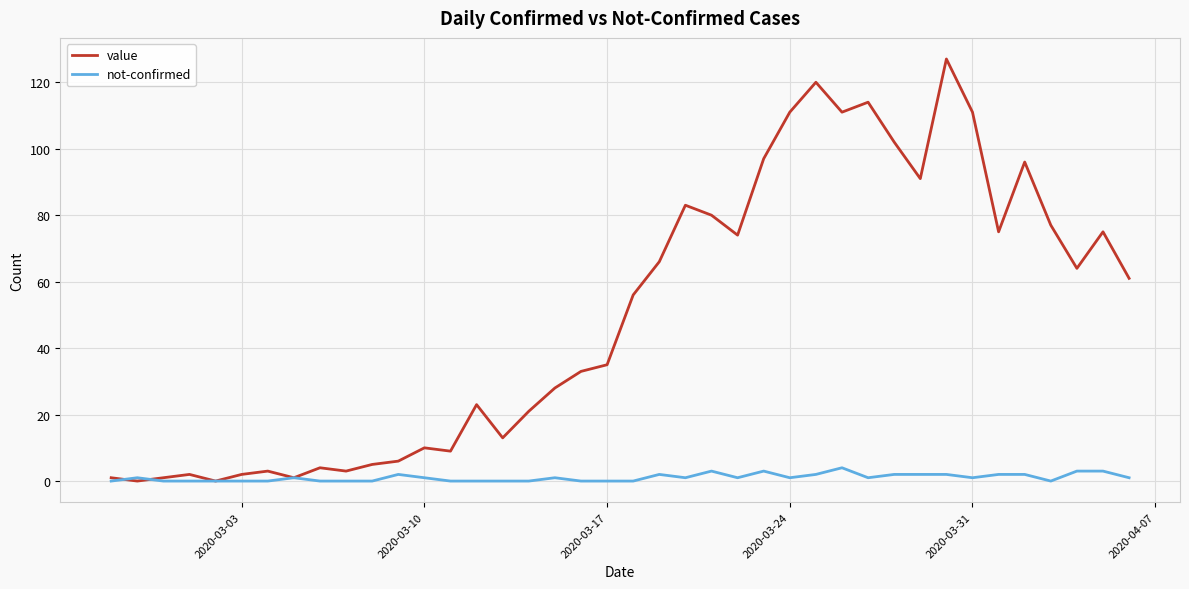

Rank the series by their average value, from lowest to highest.

not-confirmed, value